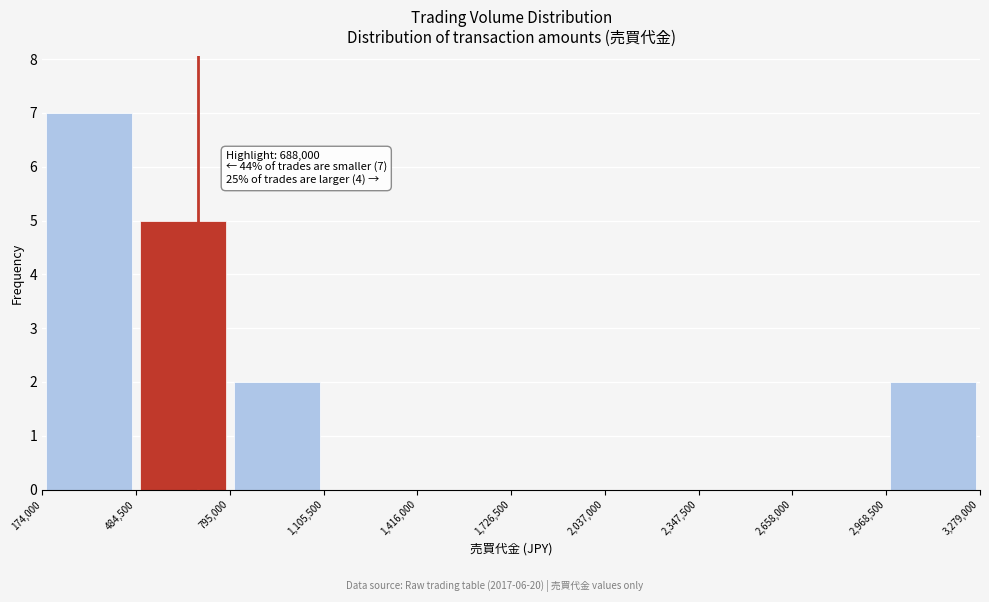

Which range on the x-axis has the tallest bar?

174,000 to 484,500